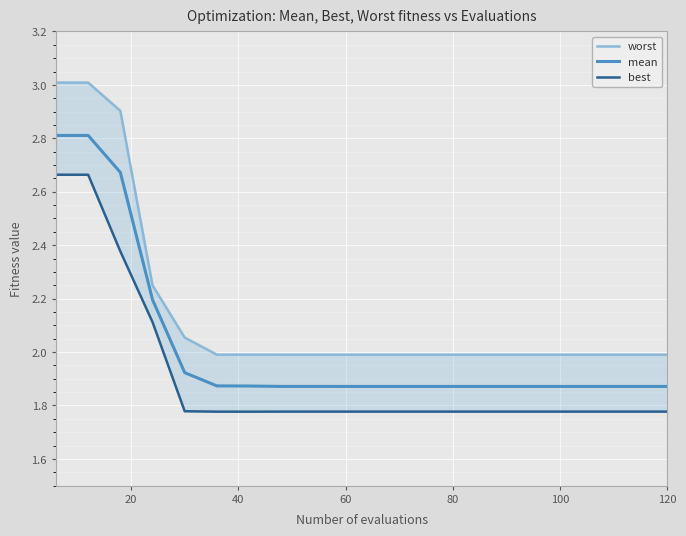

What is the sum of all mean values?

40.5